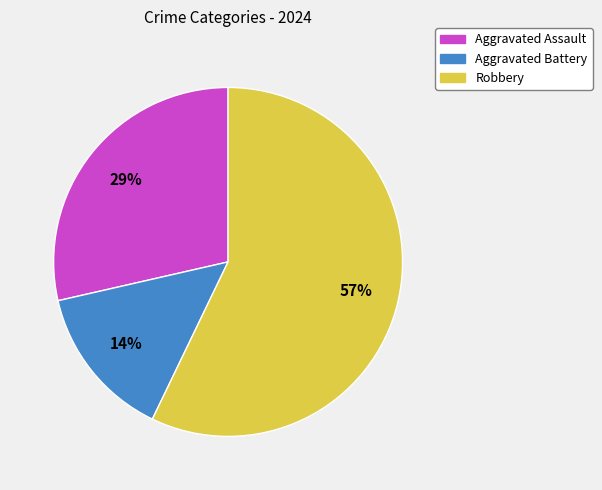

To the nearest percent, what portion does Robbery represent?

57%